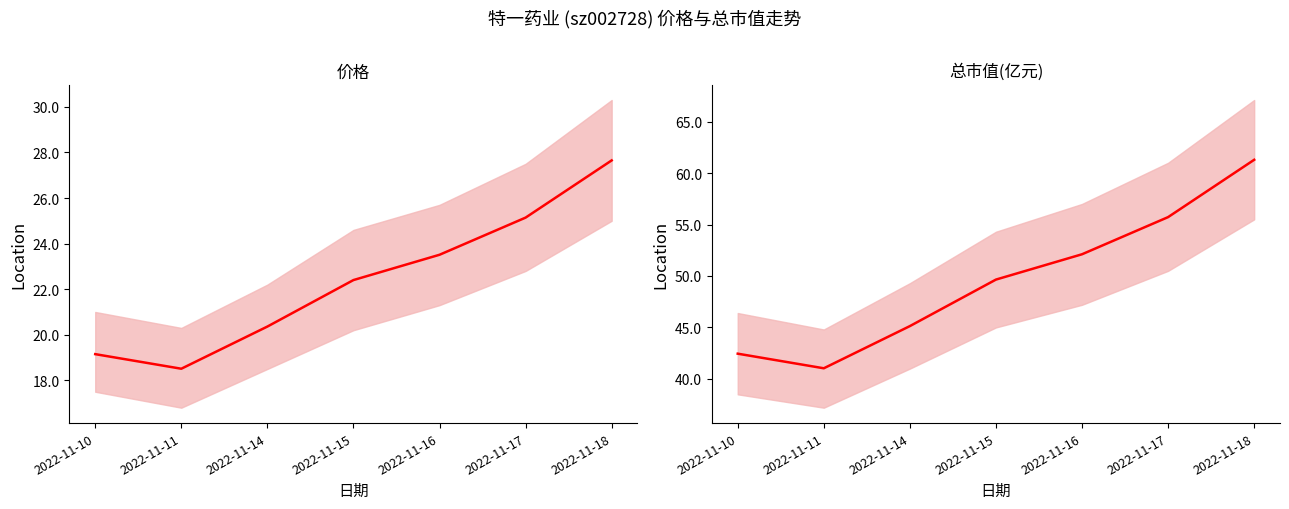

True or false: 总市值(亿元) and 价格 intersect in this chart.

False